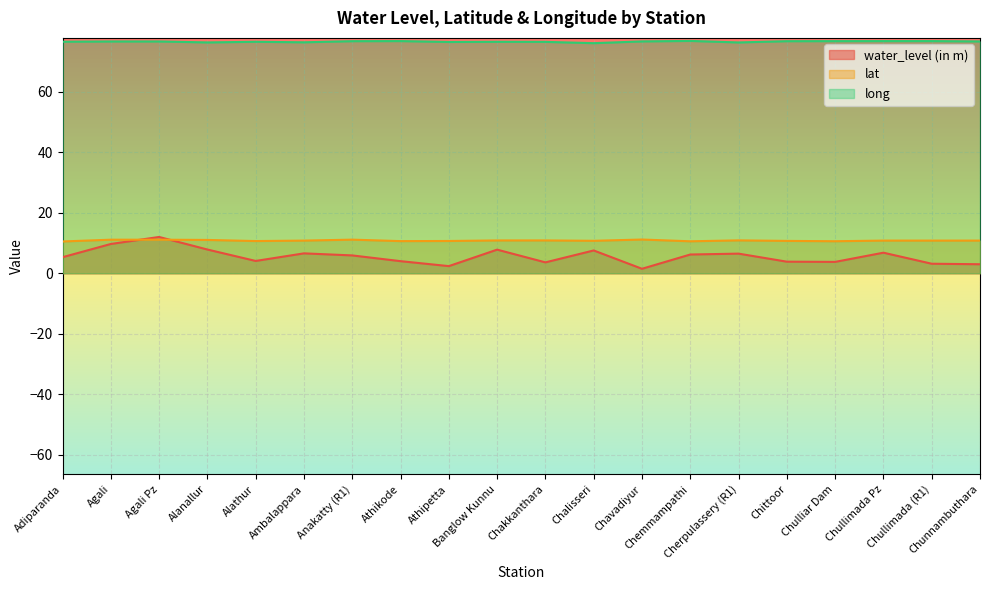

Which has a higher value, Chemmampathi or Chalisseri?

Chalisseri